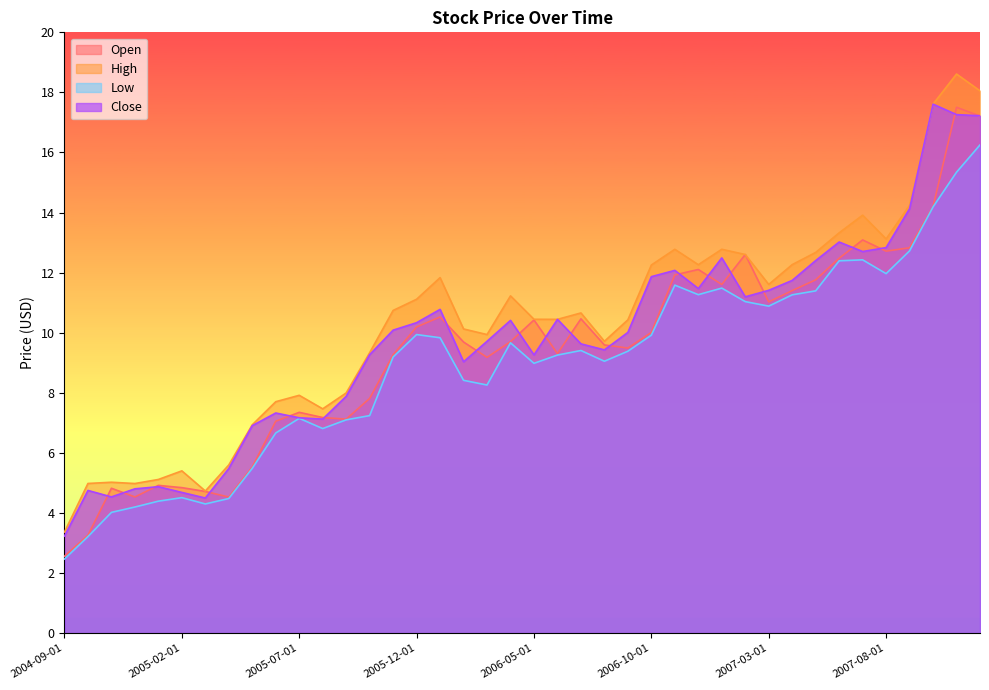

The value of Open at 2006-10-01 is 10.0. True or false?

True